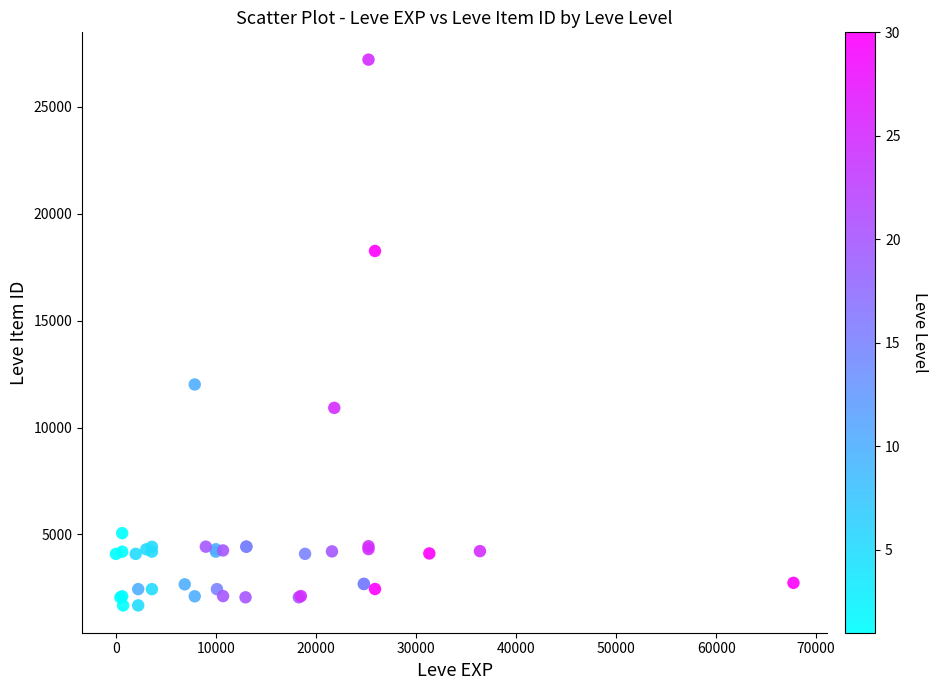

What Y value in the scatter plot is closest to 14448?

12018